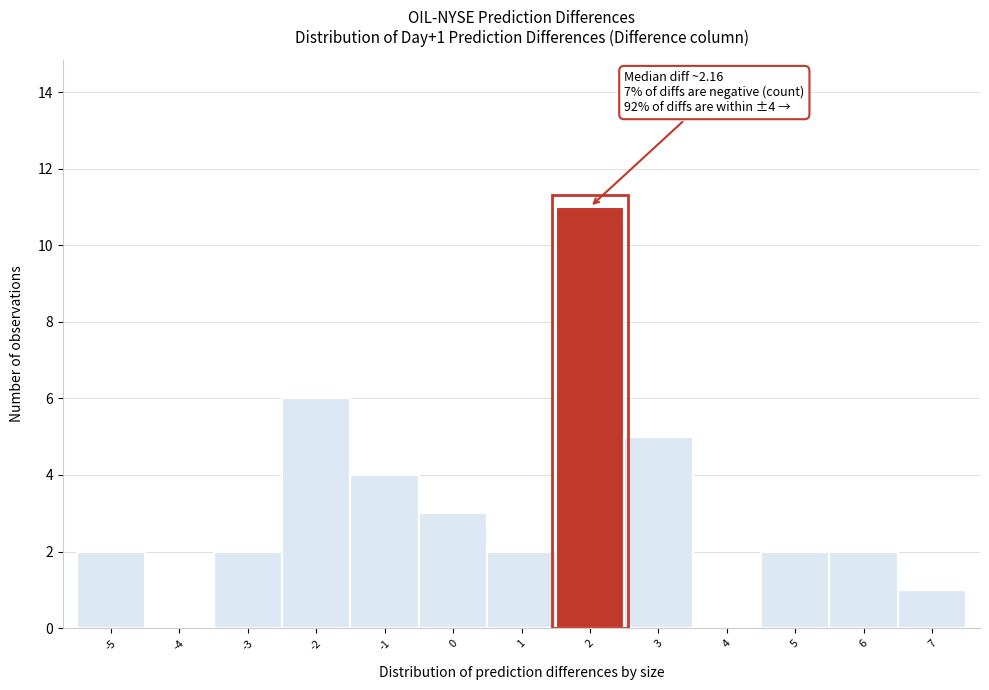

Reading right to left, extract all data points from this chart.

7=1	6=2	5=2	4=0	3=5	2=11	1=2	0=3	-1=4	-2=6	-3=2	-4=0	-5=2